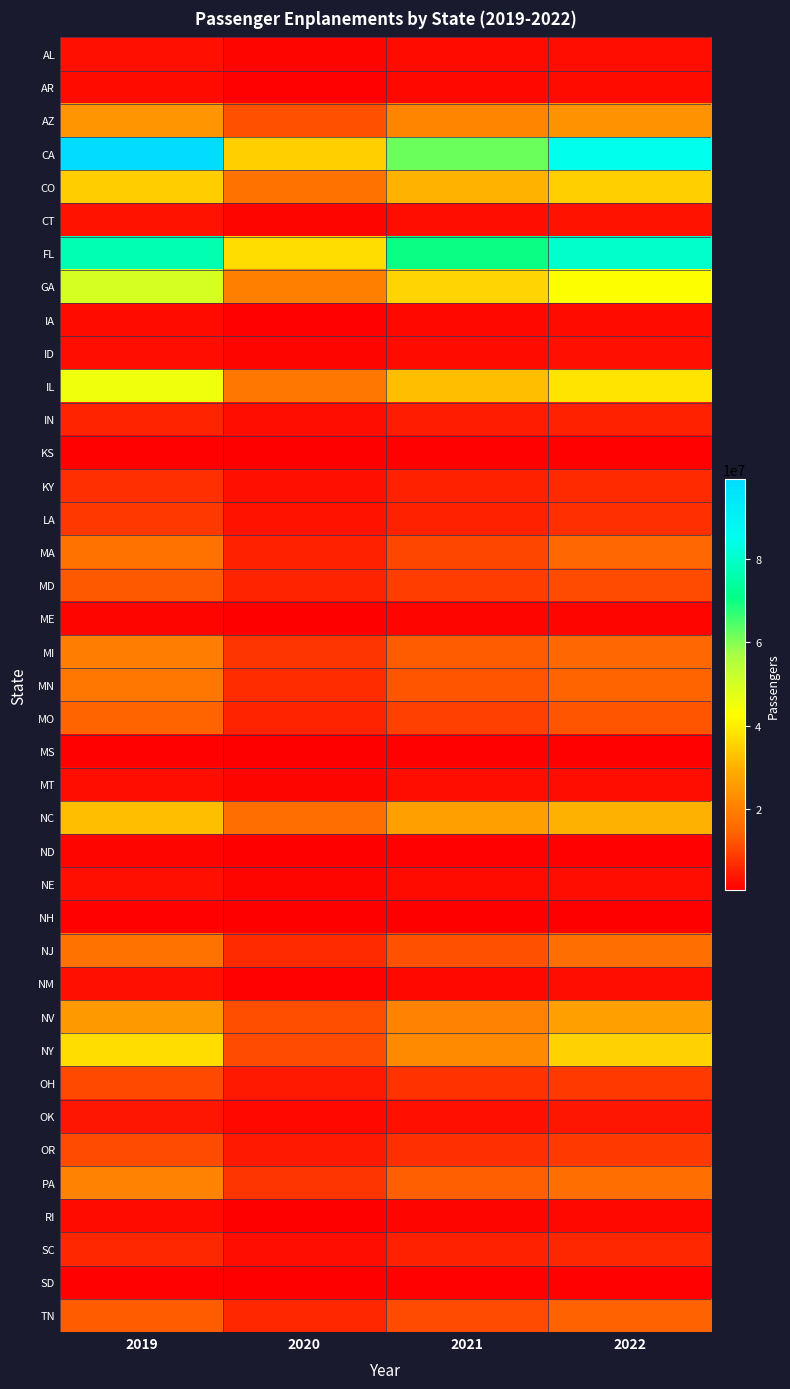

At which category is the sum across all series the highest?

2019